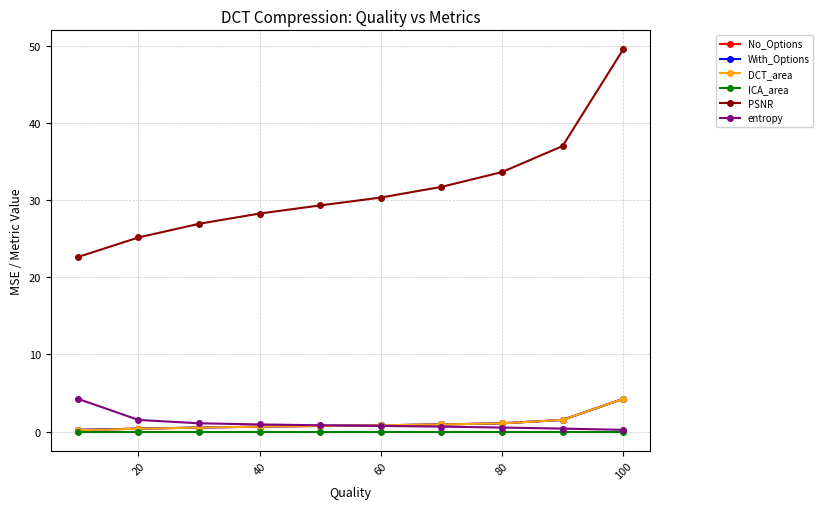

True or false: No_Options has a value of 1.3 at 80.

False